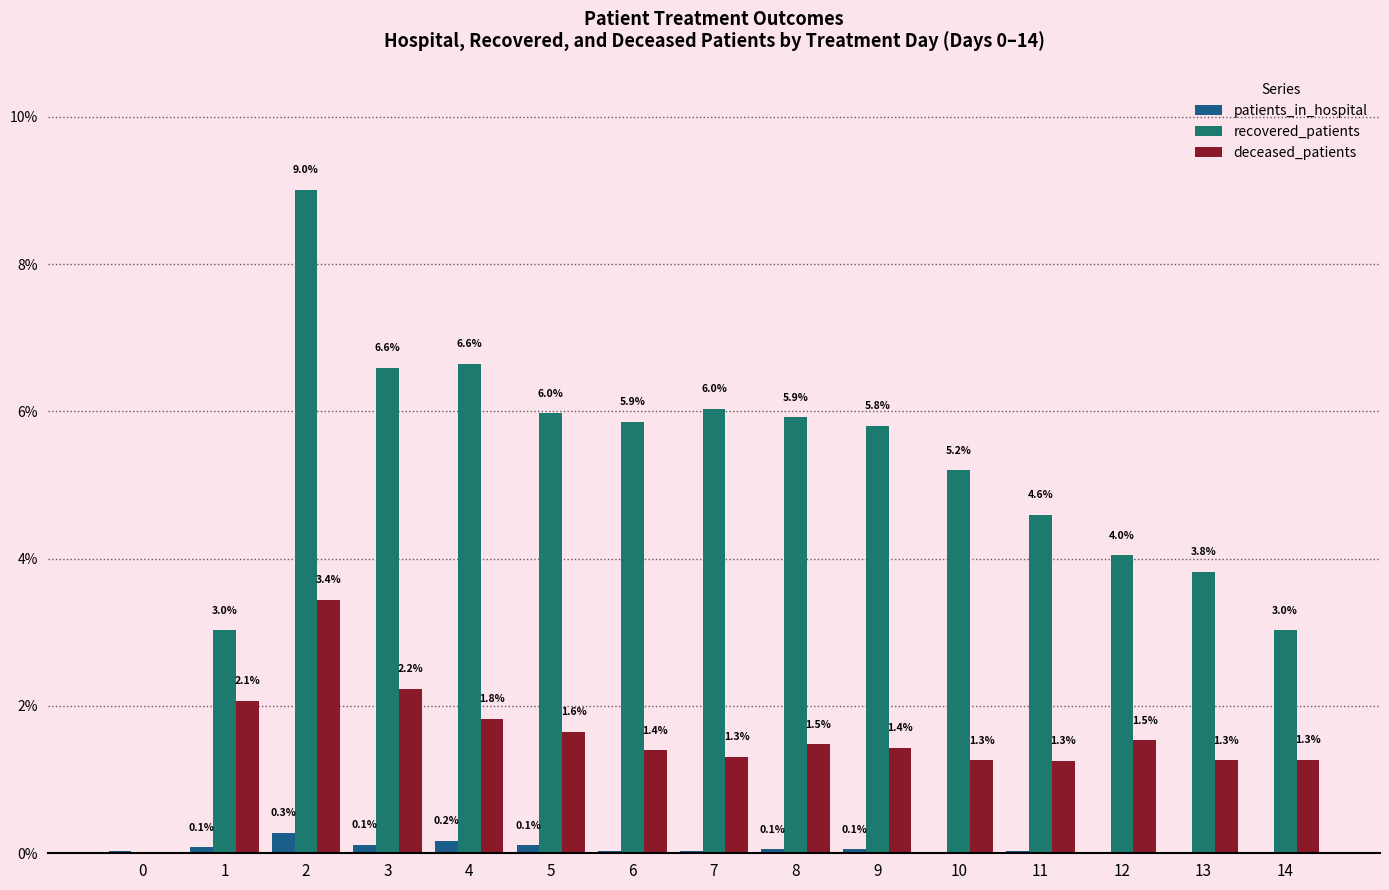

How many data points in patients_in_hospital are above 0?

14